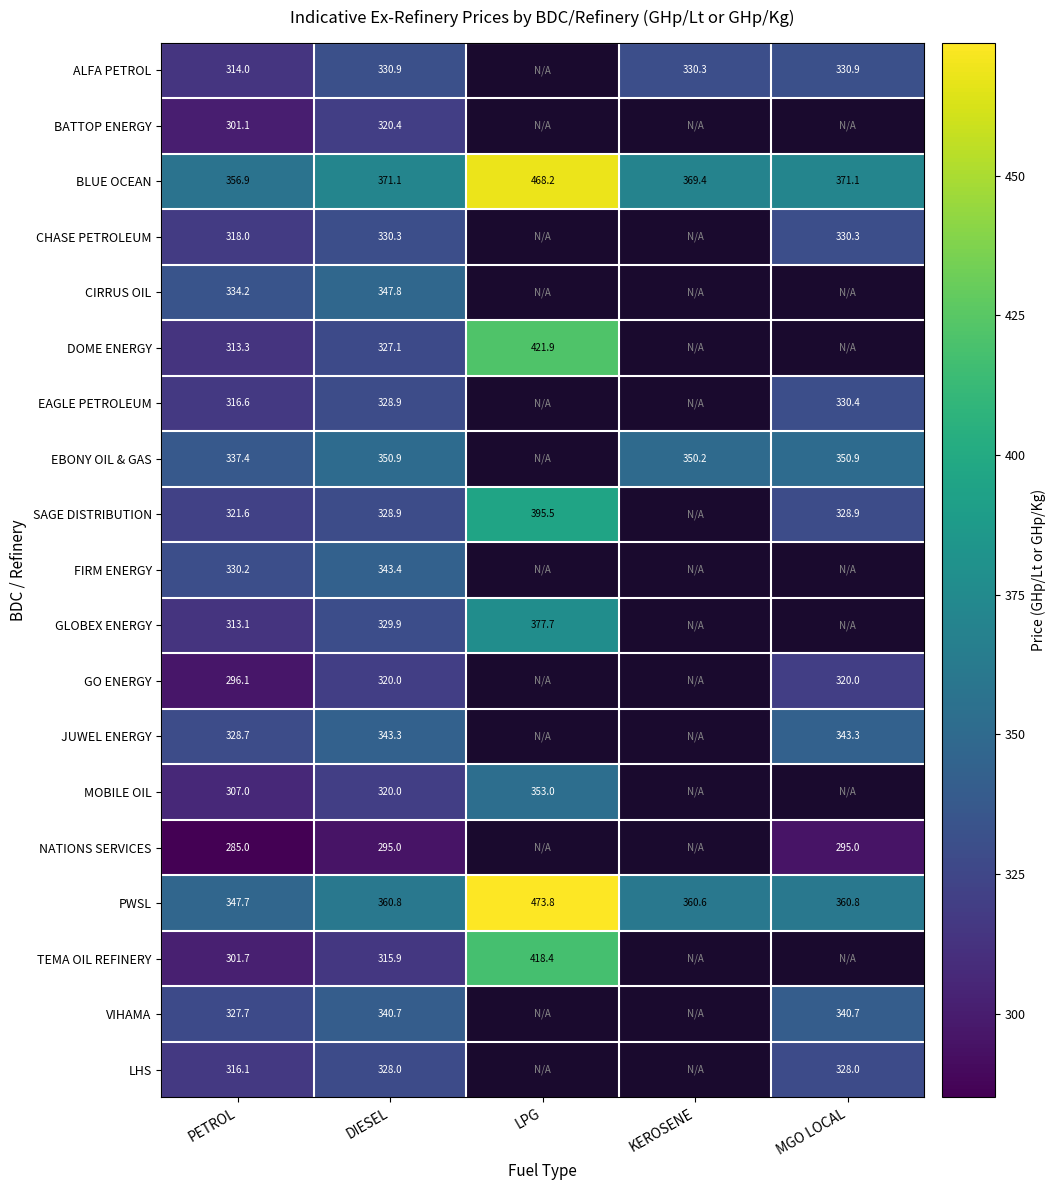

Is the value of JUWEL ENERGY at DIESEL greater than the value of SAGE DISTRIBUTION at DIESEL?

Yes